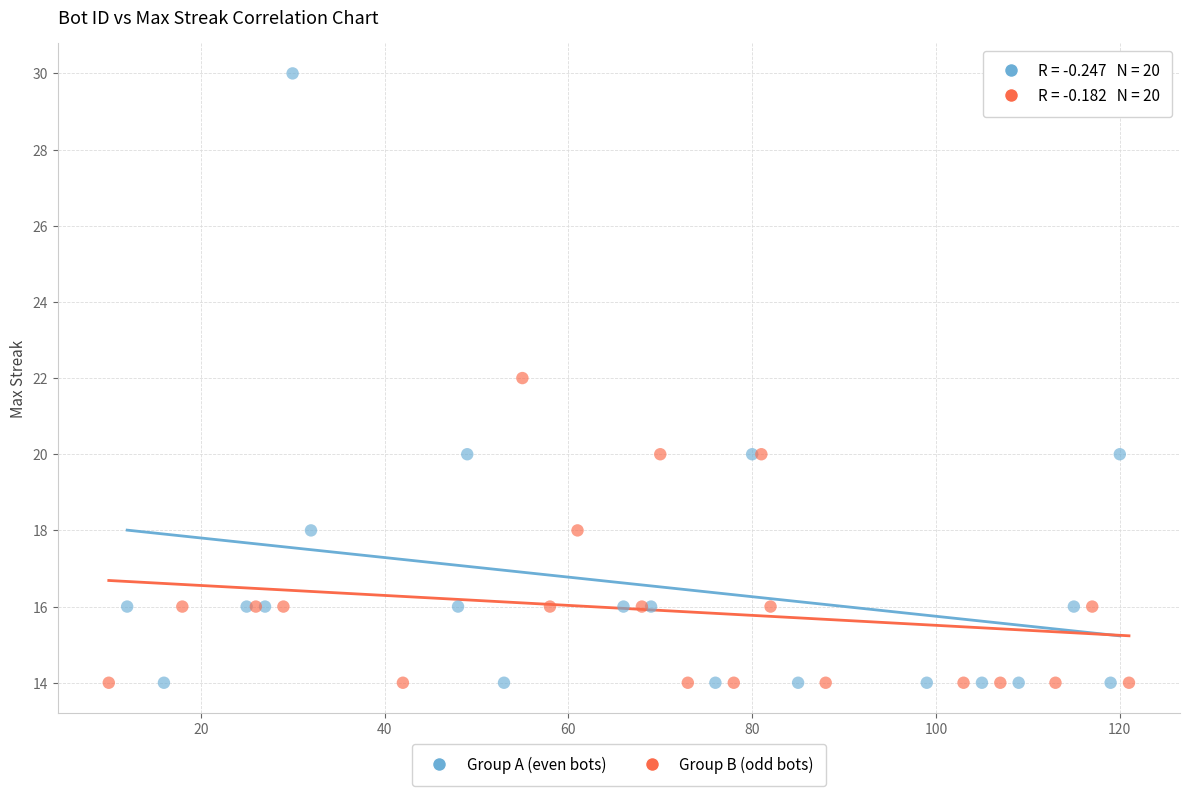

Which series has the largest Y range (max minus min)?

Group A (even bots)